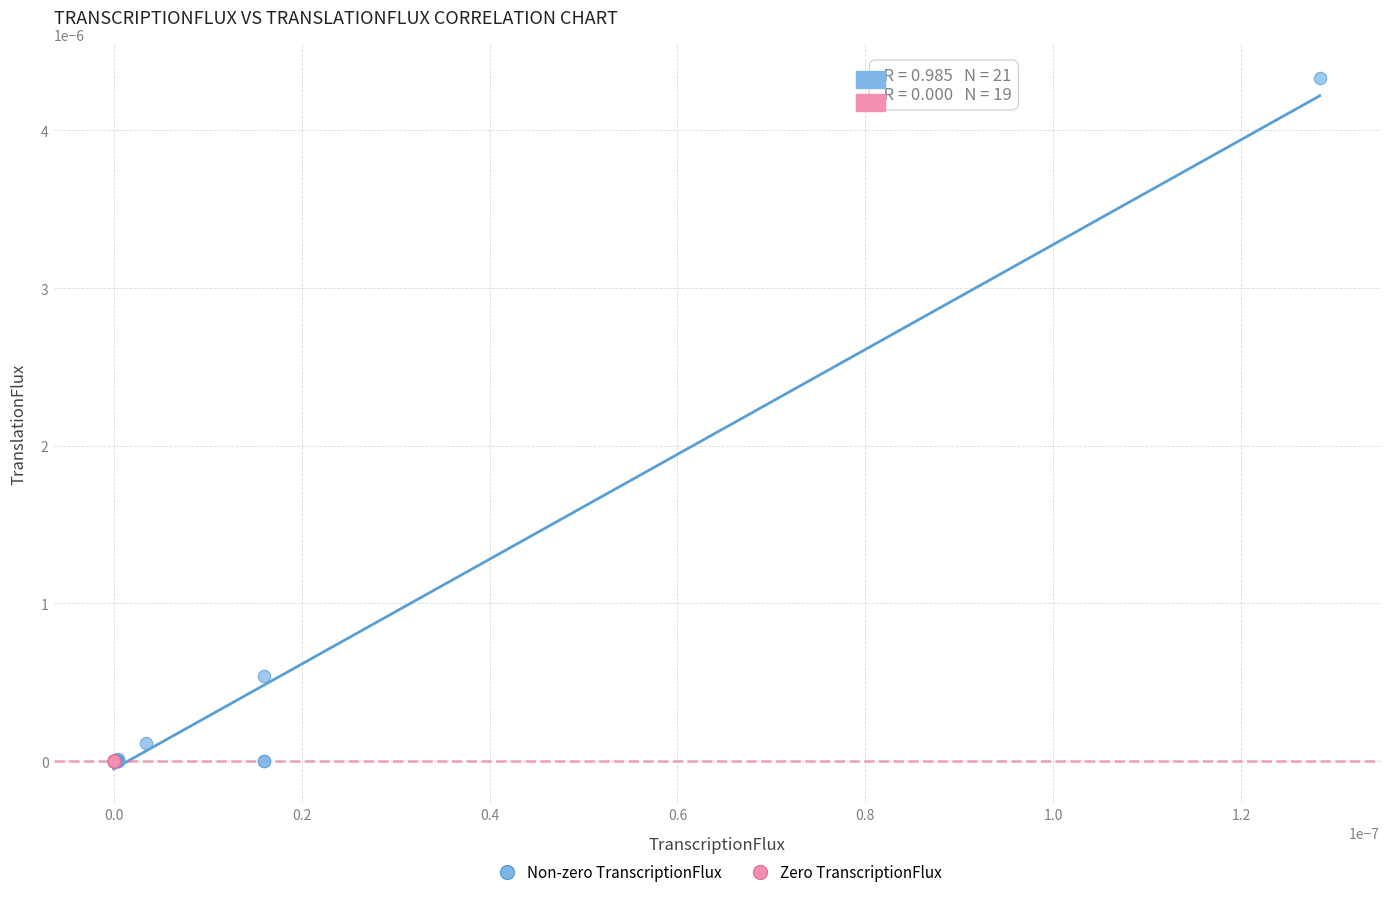

What are all the series names shown in the legend?

Non-zero TranscriptionFlux, Zero TranscriptionFlux